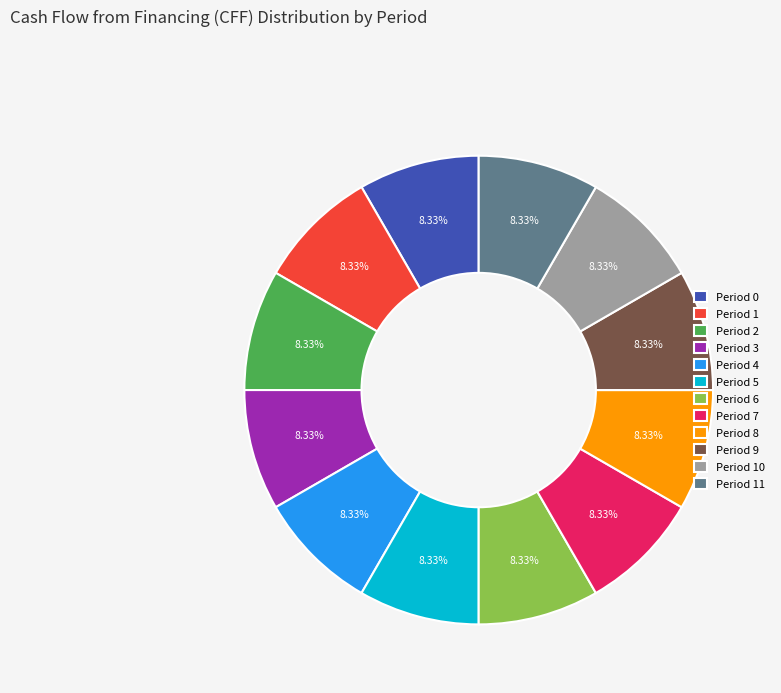

The Period 11 slice represents 8% of the pie. True or false?

True